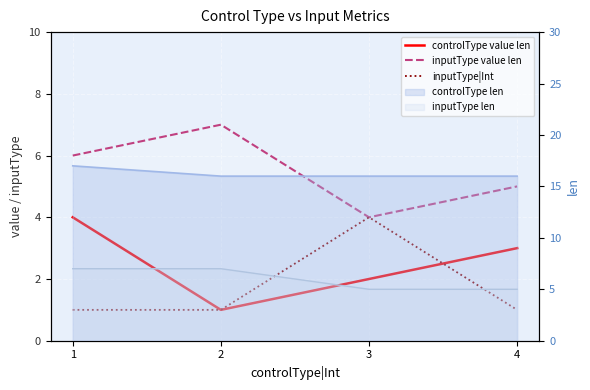

How many values in the controlType value len series are below 3?

2